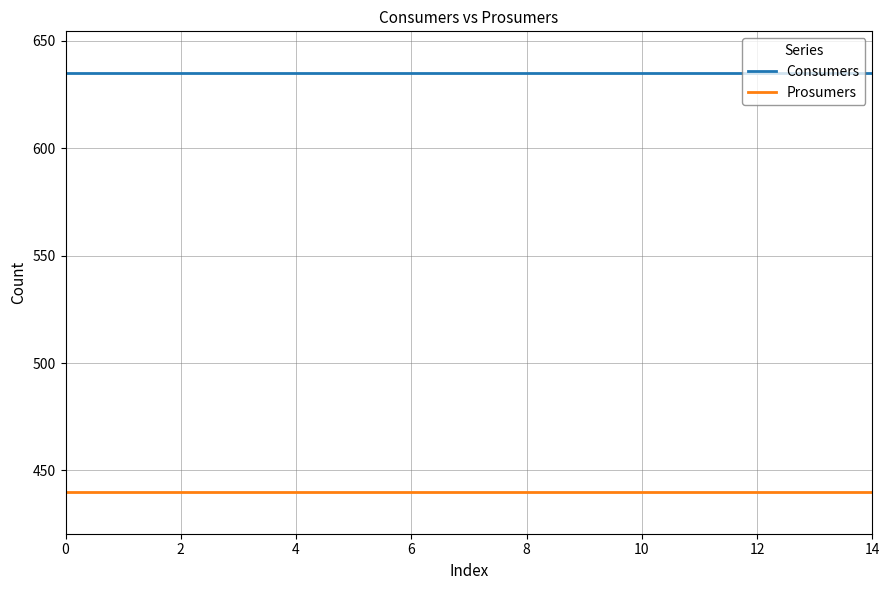

Reading left to right, extract all data points from this chart.

Consumers: 635	635	635	635	635	635	635	635	635	635	635	635	635	635	635
Prosumers: 440	440	440	440	440	440	440	440	440	440	440	440	440	440	440